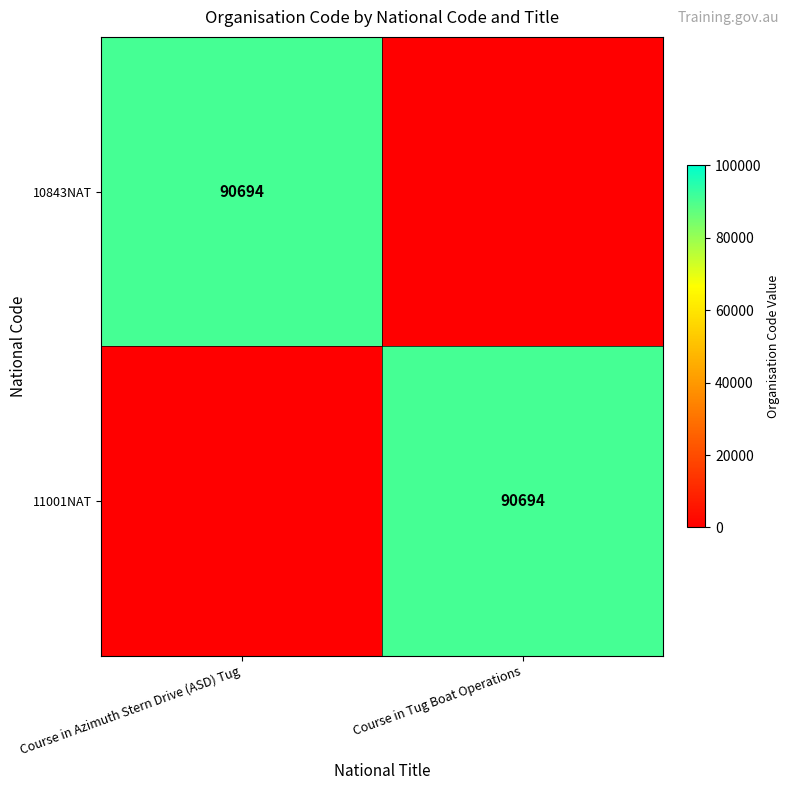

True or false: 10843NAT has a value of 42780 at Course in Azimuth Stern Drive (ASD) Tug.

False